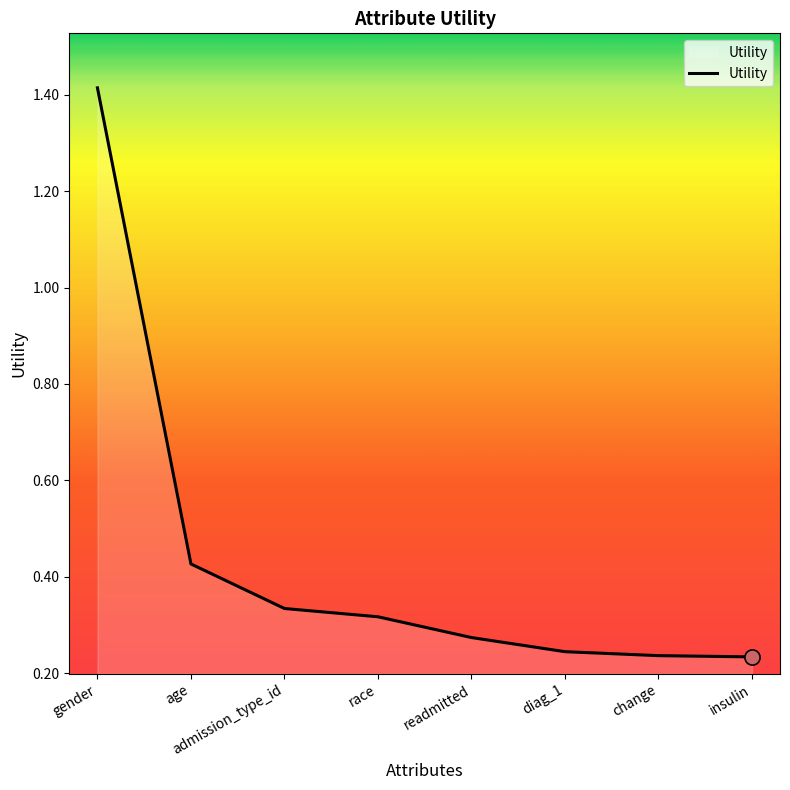

Between admission_type_id and diag_1, which is larger?

admission_type_id